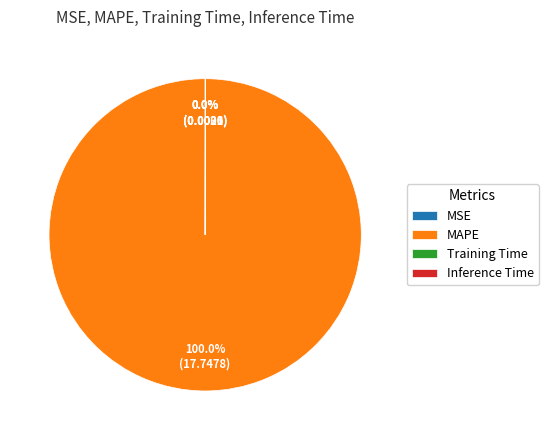

Which category has the biggest portion of the pie?

MAPE